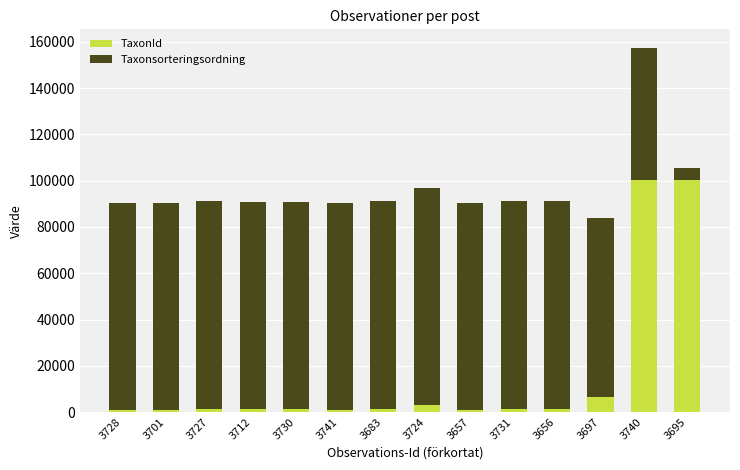

Count the number of data series in this chart.

2